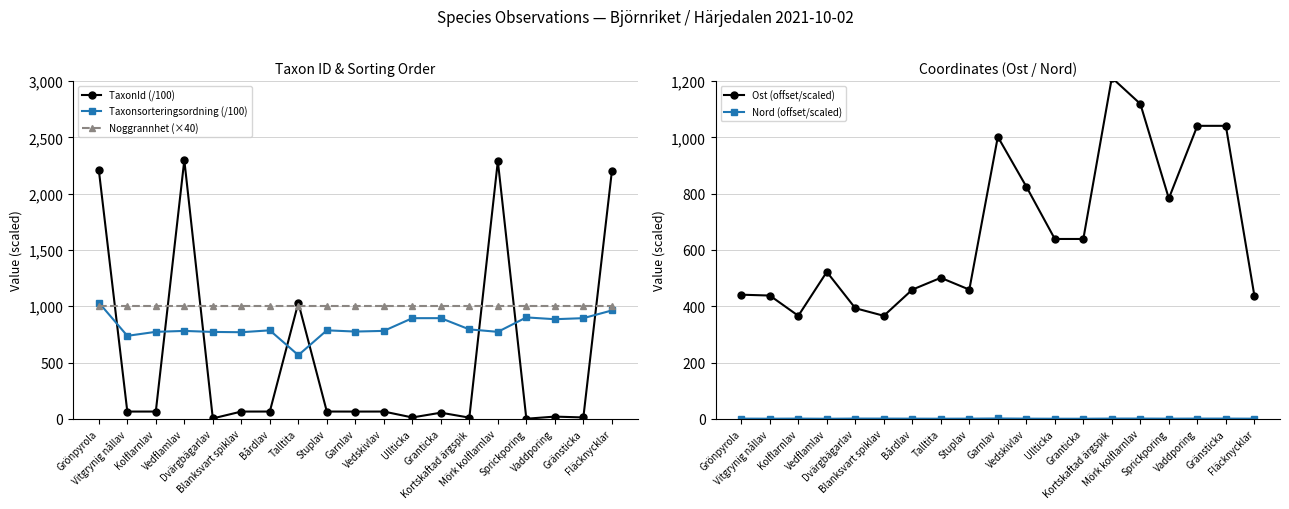

Is it true that TaxonId (/100) equals 1.0 at Sprickporing?

False